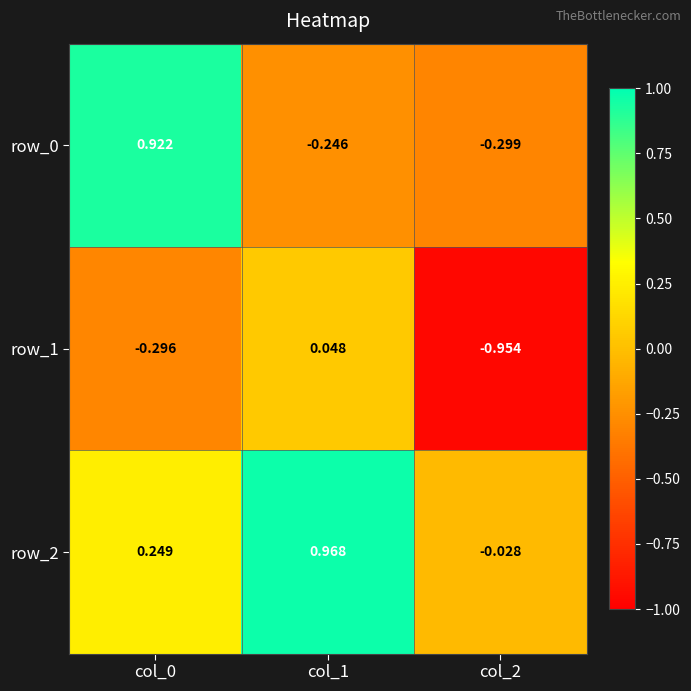

Is the value of row_2 at col_0 greater than the value of row_0 at col_2?

Yes